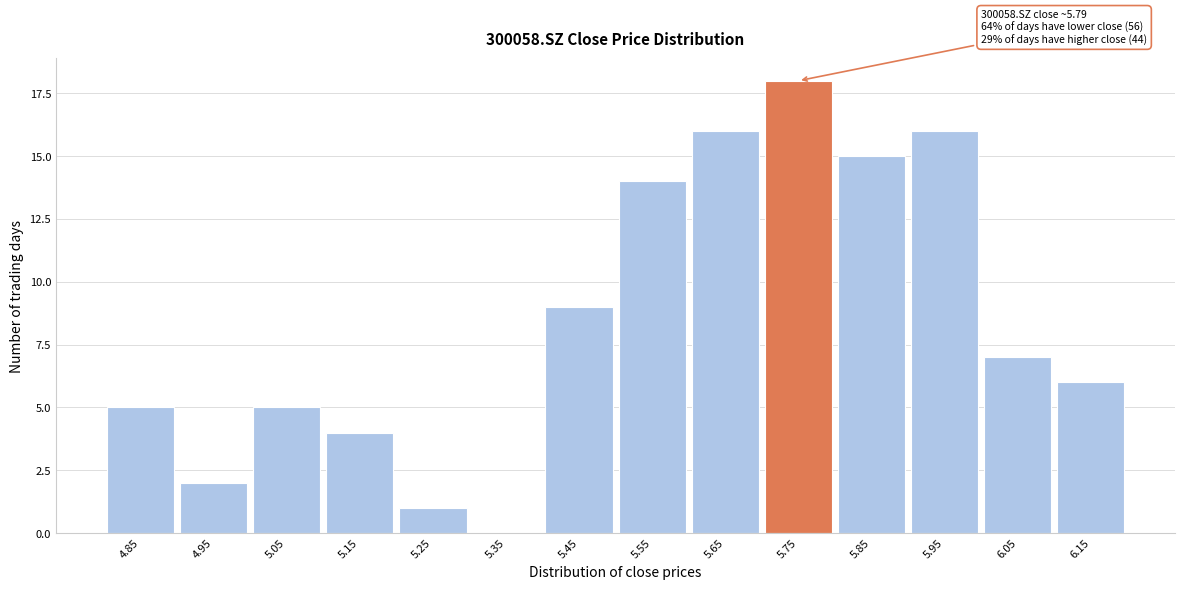

Reading left to right, what are all the values shown in this chart?

4.85=5	4.95=2	5.05=5	5.15=4	5.25=1	5.35=0	5.45=9	5.55=14	5.65=16	5.75=18	5.85=15	5.95=16	6.05=7	6.15=6